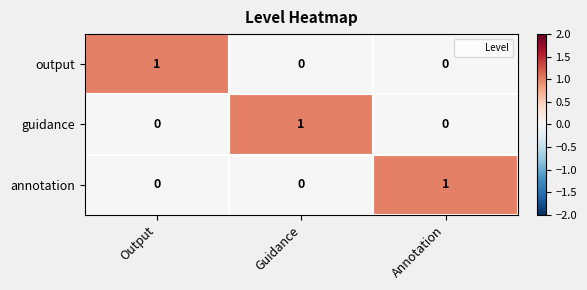

What is the greatest value displayed?

1